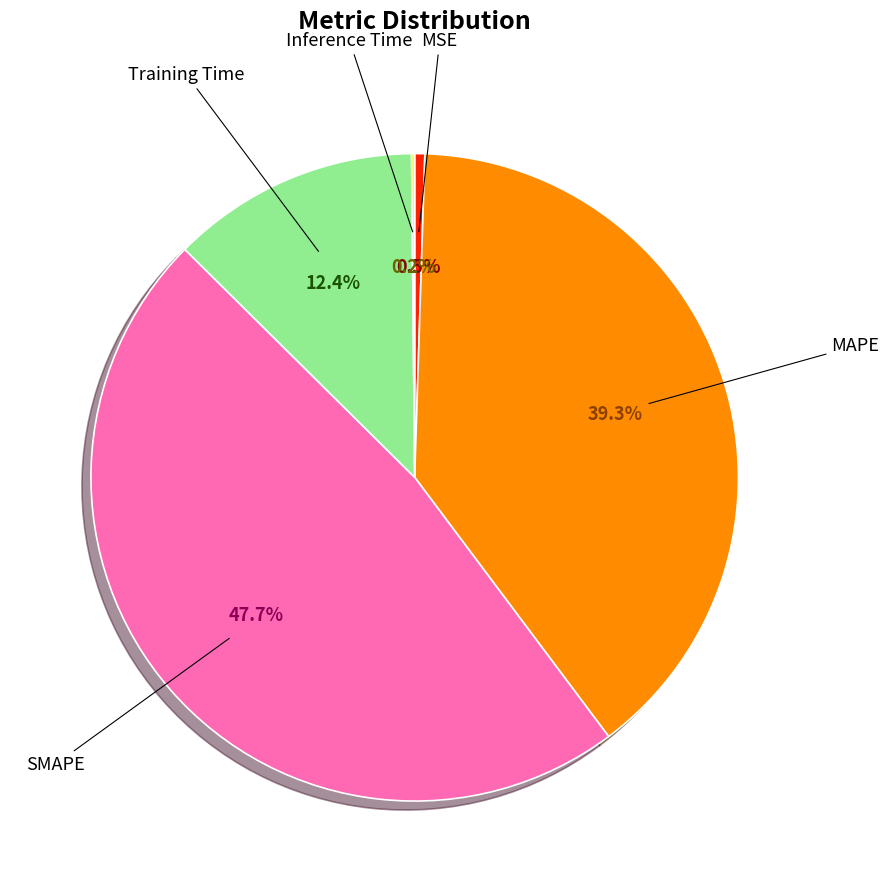

Does any single category account for the majority?

No